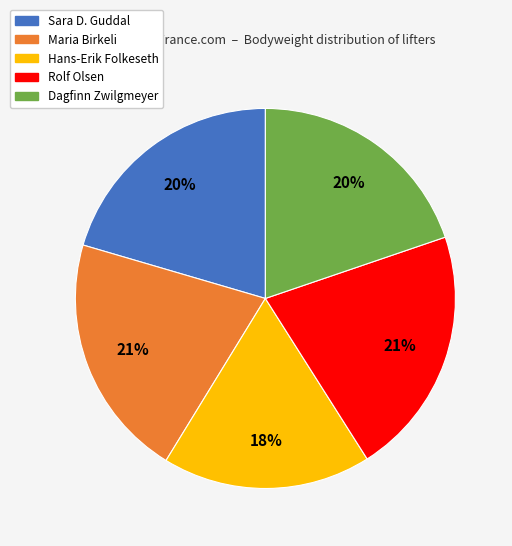

What is the smallest slice in the pie chart?

Hans-Erik Folkeseth